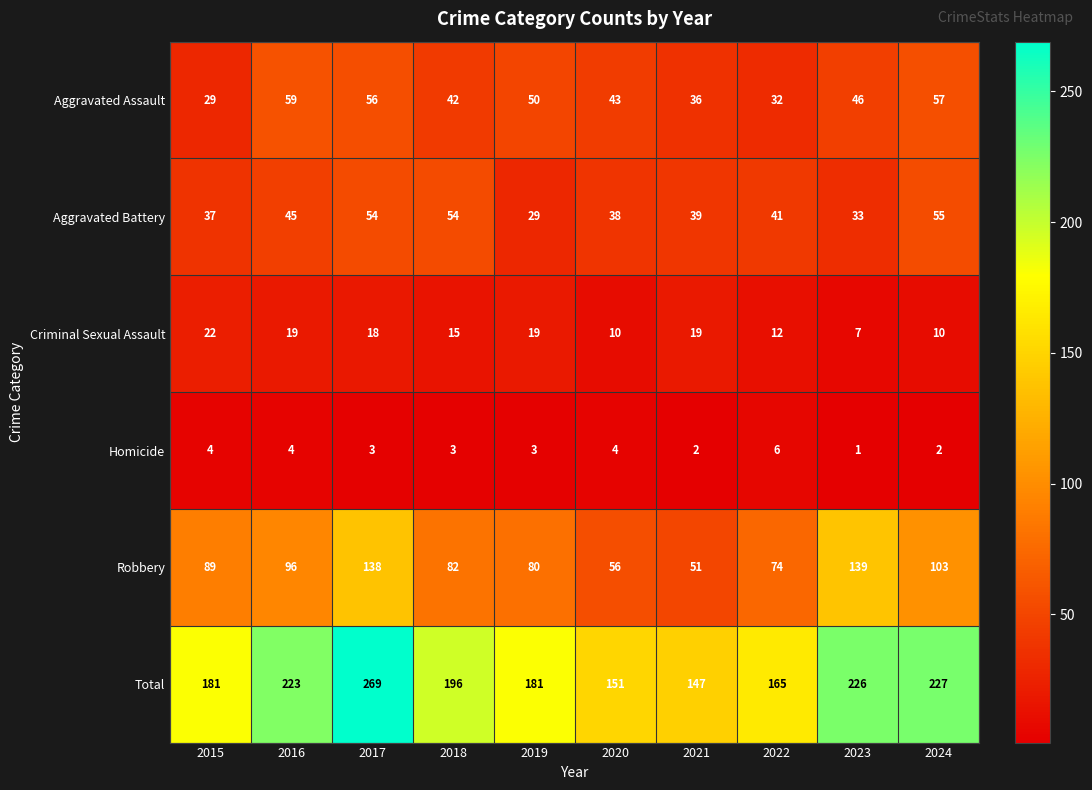

Which label corresponds to the smallest value in the chart?

2023